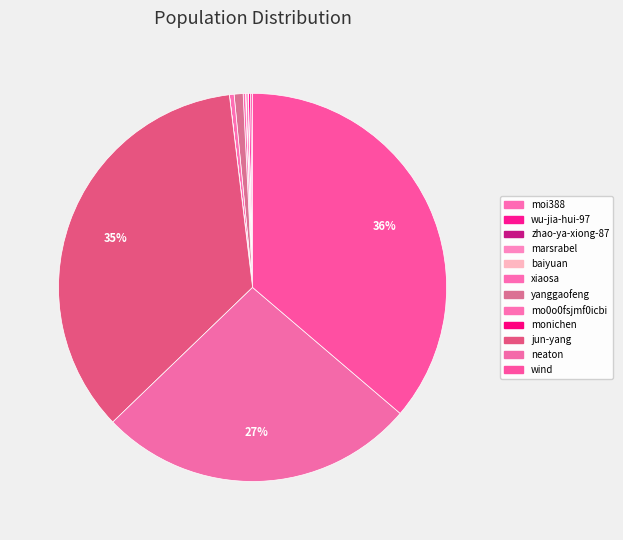

Which category has the smallest portion of the pie?

monichen